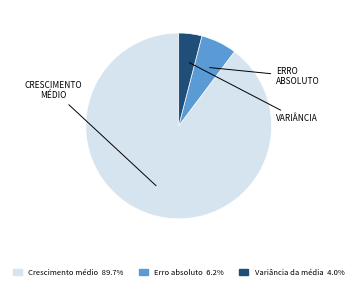

Does any single category account for the majority?

Yes